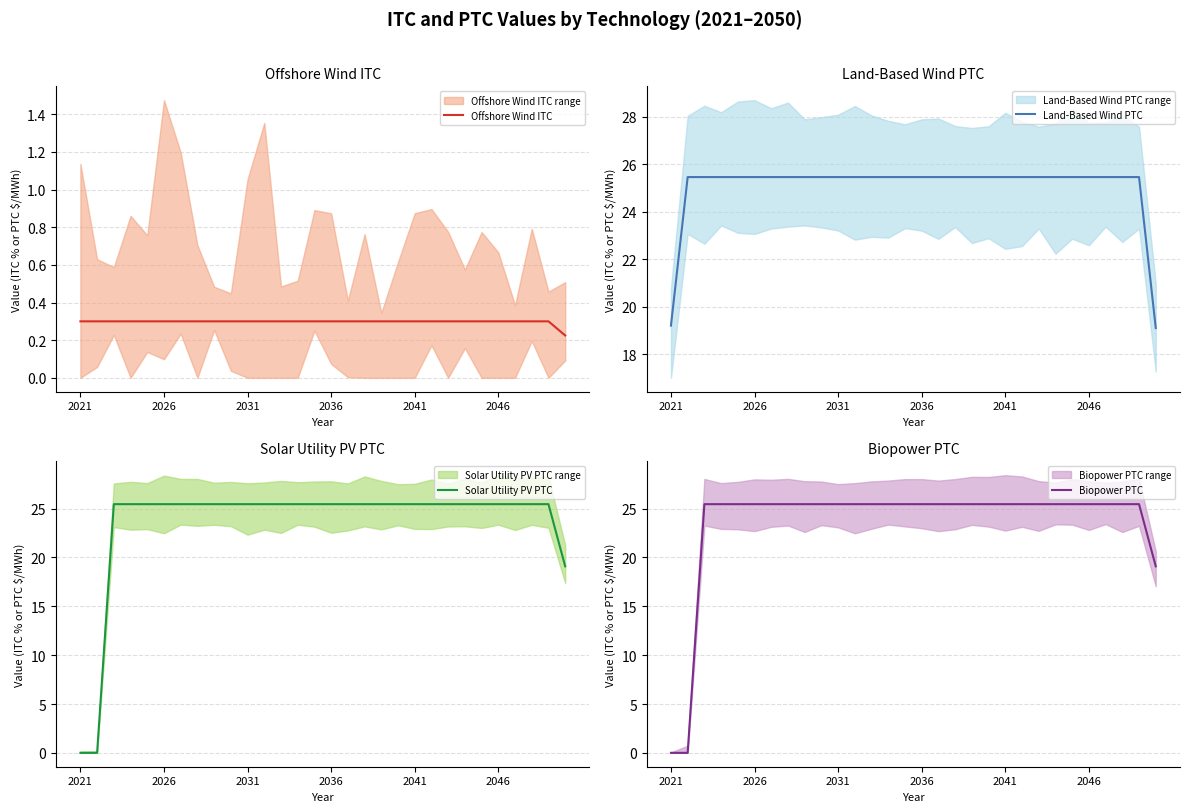

What are all the series names shown in the legend?

Offshore Wind ITC, Land-Based Wind PTC, Solar Utility PV PTC, Biopower PTC